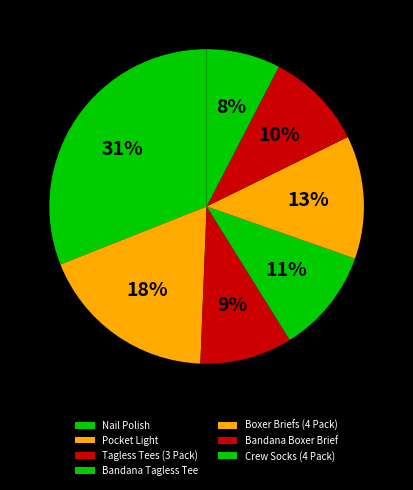

The Nail Polish slice represents 19% of the pie. True or false?

False